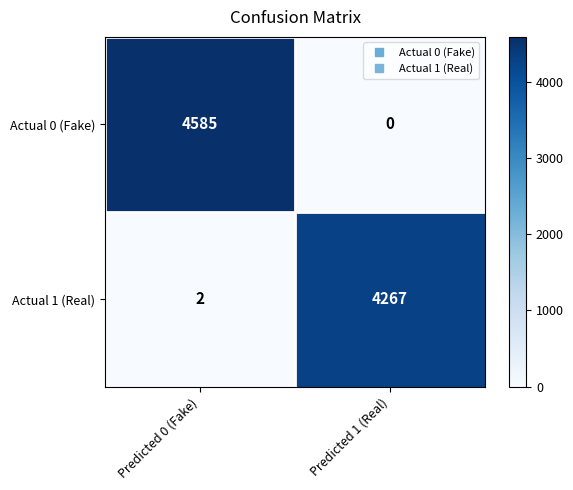

List the series in order of their peak value, highest first.

Actual 0 (Fake), Actual 1 (Real)